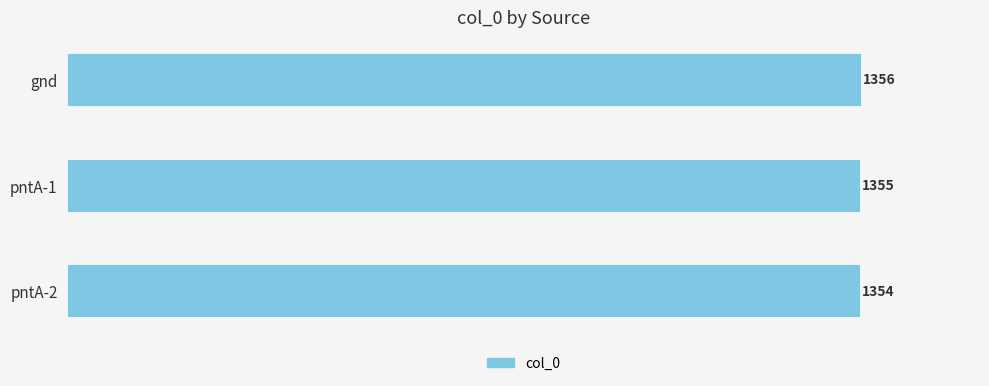

What is the maximum value shown in the chart?

1356